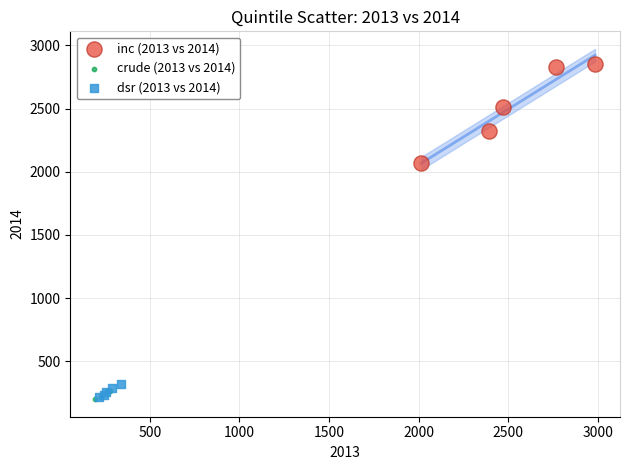

Which series has the largest Y range (max minus min)?

inc (2013 vs 2014)